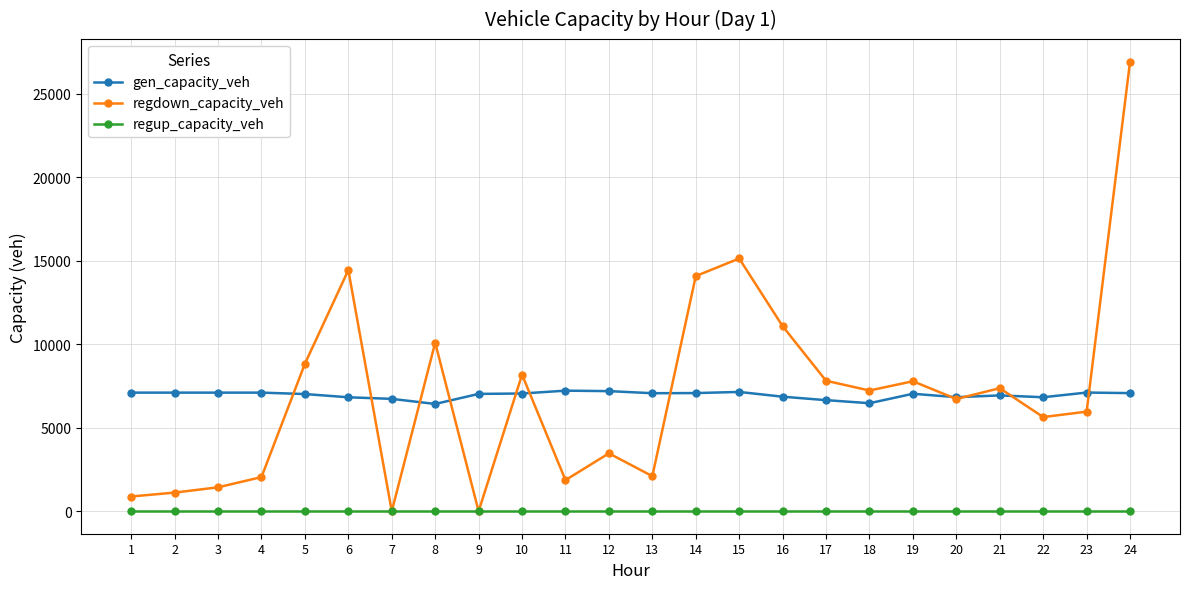

Does the chart have visible grid lines?

Yes